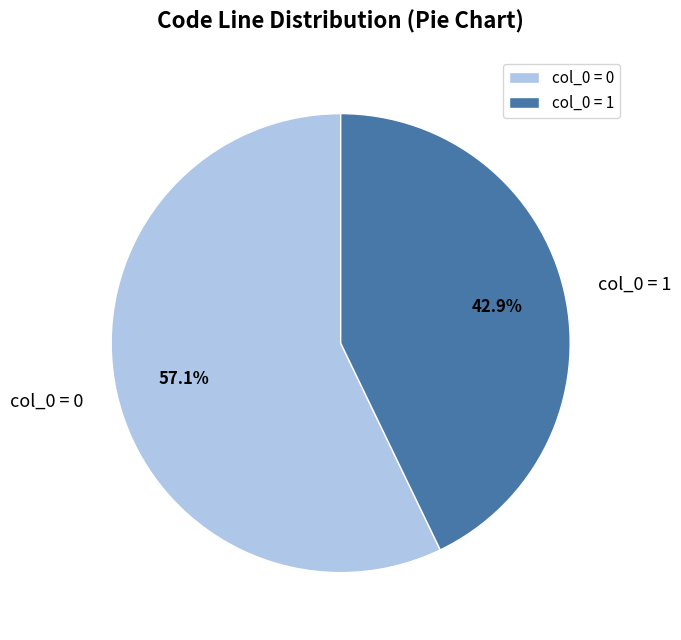

Is the sum of col_0 = 1 and col_0 = 0 greater than half?

Yes